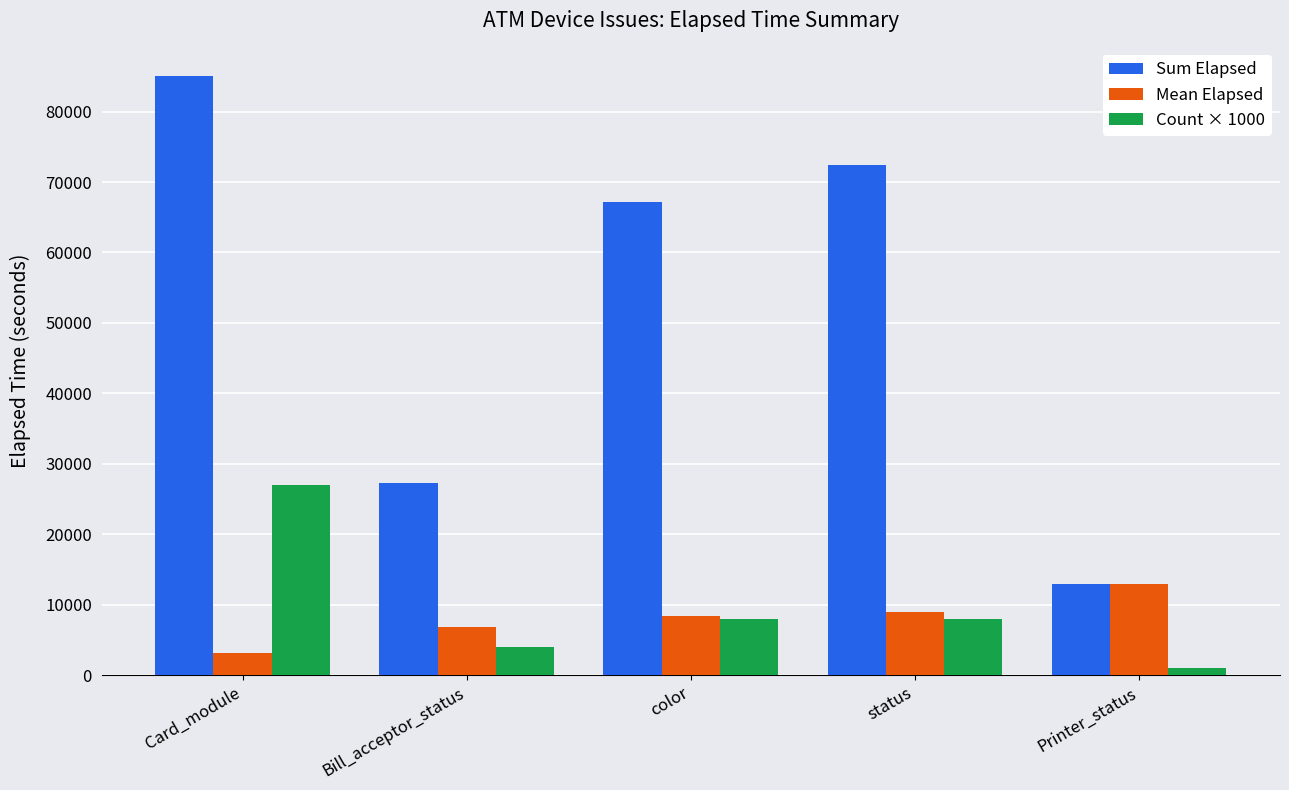

What are all the series names shown in the legend?

Sum Elapsed, Mean Elapsed, Count × 1000